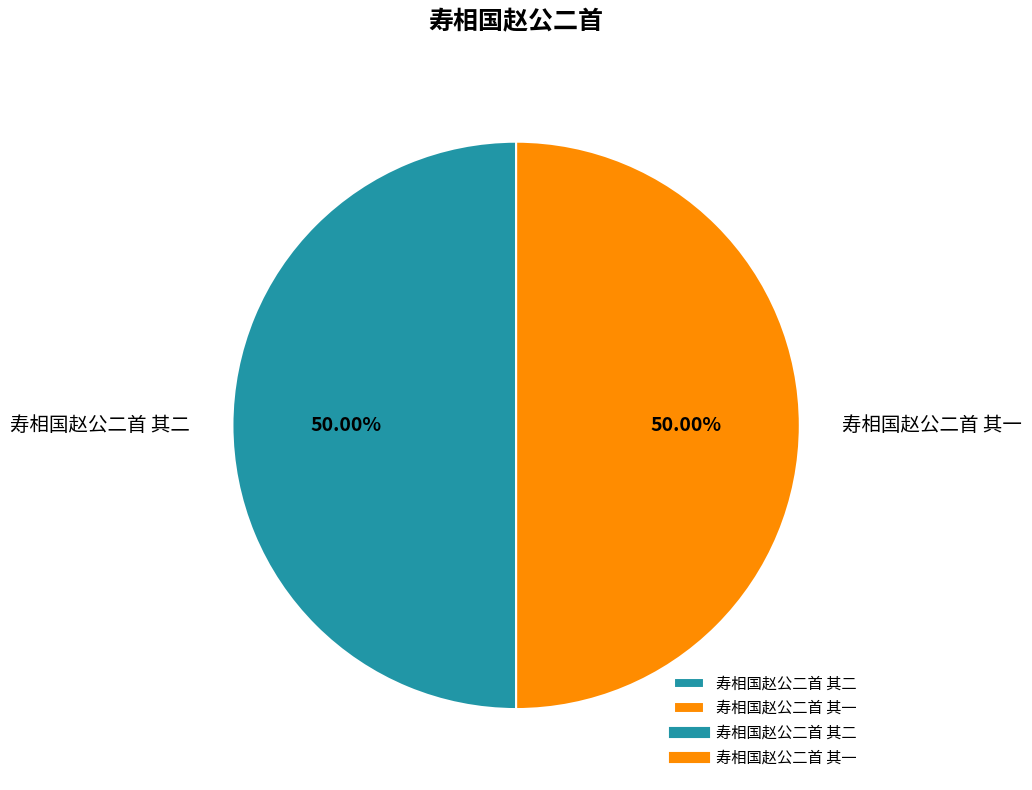

Approximately how many times larger is the value at 寿相国赵公二首 其一 compared to 寿相国赵公二首 其二?

1.0